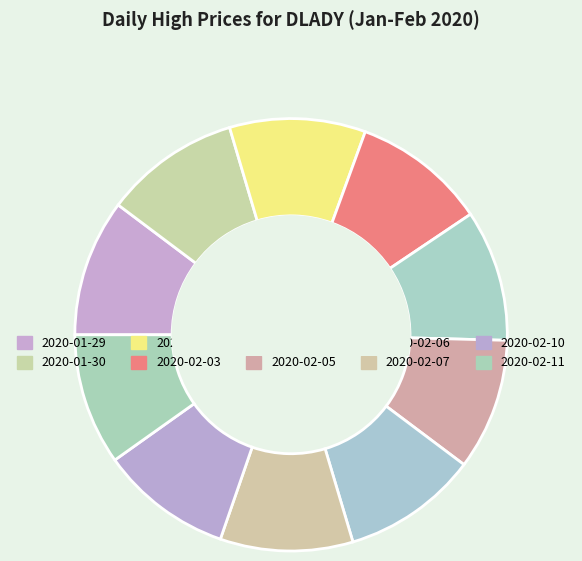

Which slice is the smallest?

2020-02-04